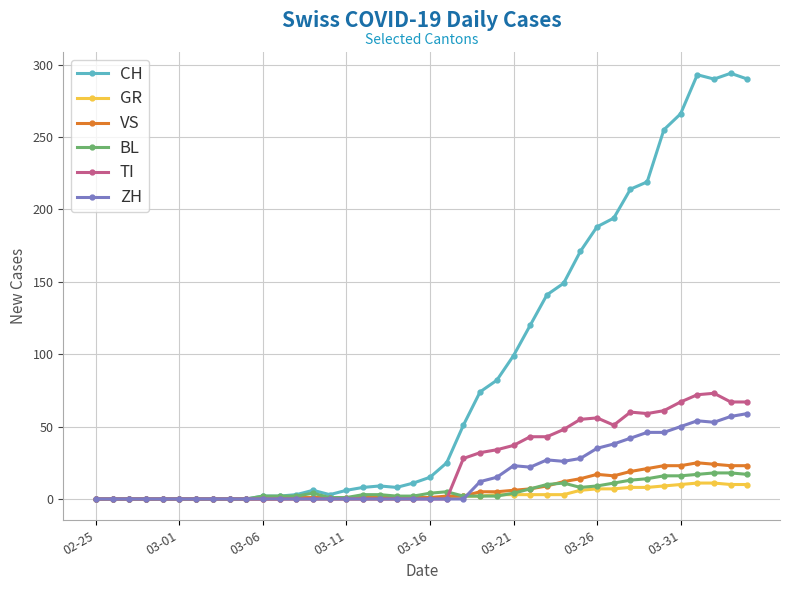

True or false: TI has more than 1 points higher than both neighbors.

True